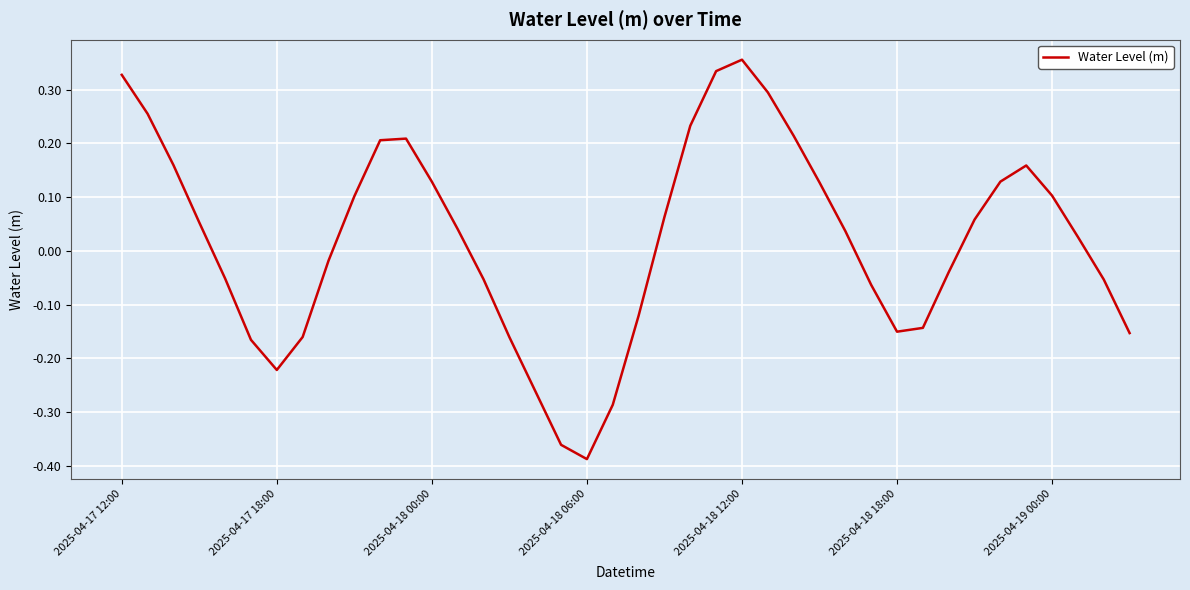

True or false: there are more than 0 points higher than both neighbors.

True